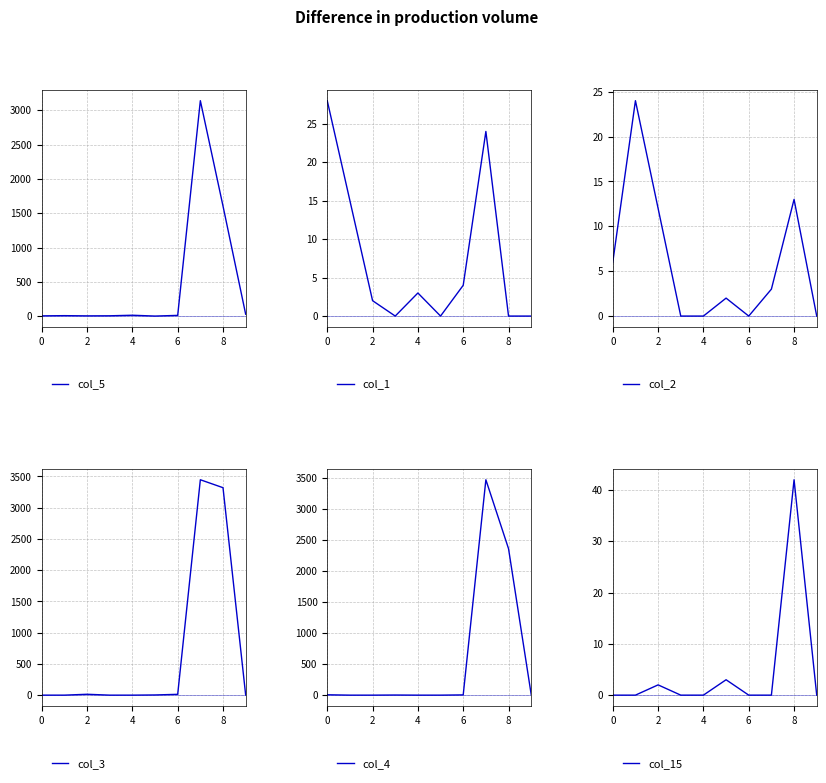

What is the average value of the col_5 series?

483